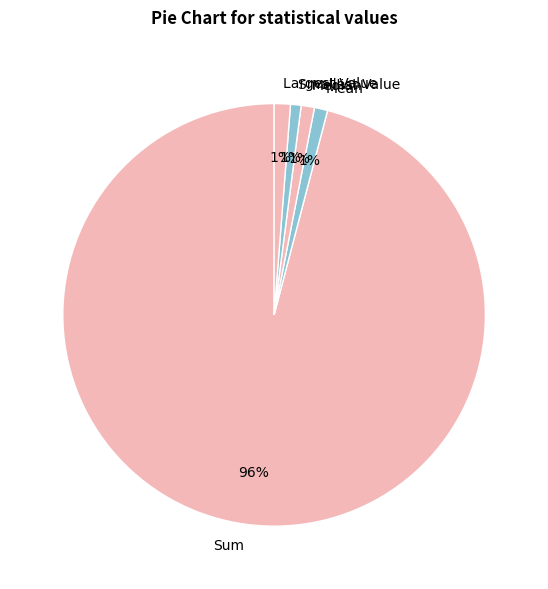

What percentage is the Largest Value slice, to the nearest percent?

1%